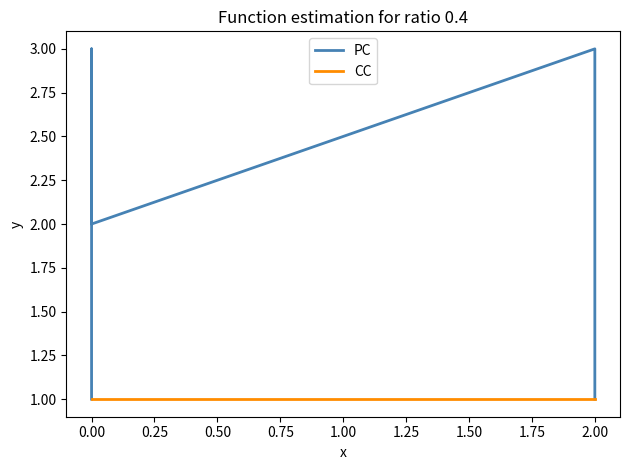

Reading left to right, what are all the values shown in this chart?

PC: 1	3	2	3	2	1
CC: 1	1	1	1	1	1